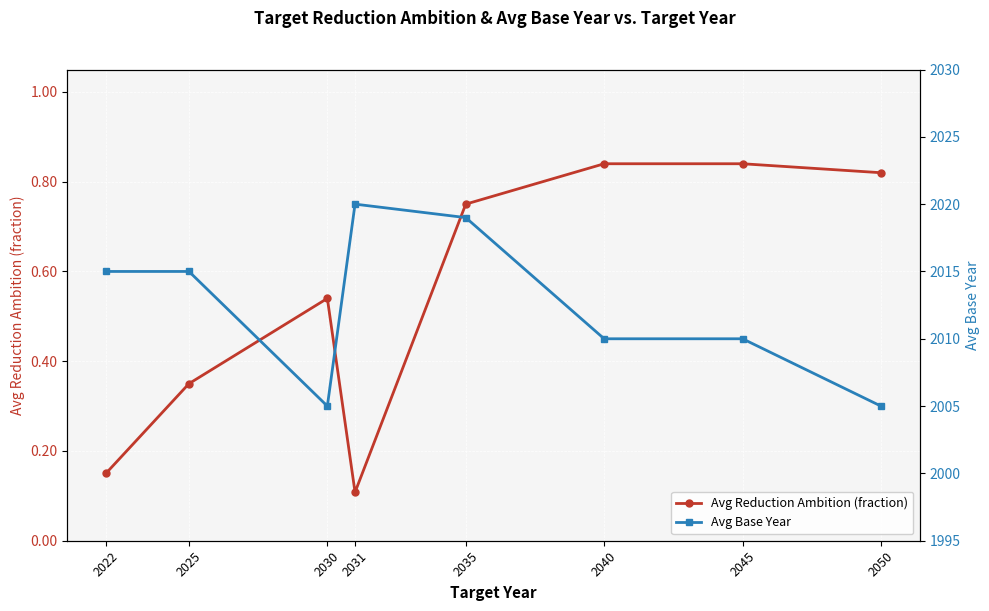

Which series has the largest total across all categories?

Avg Base Year